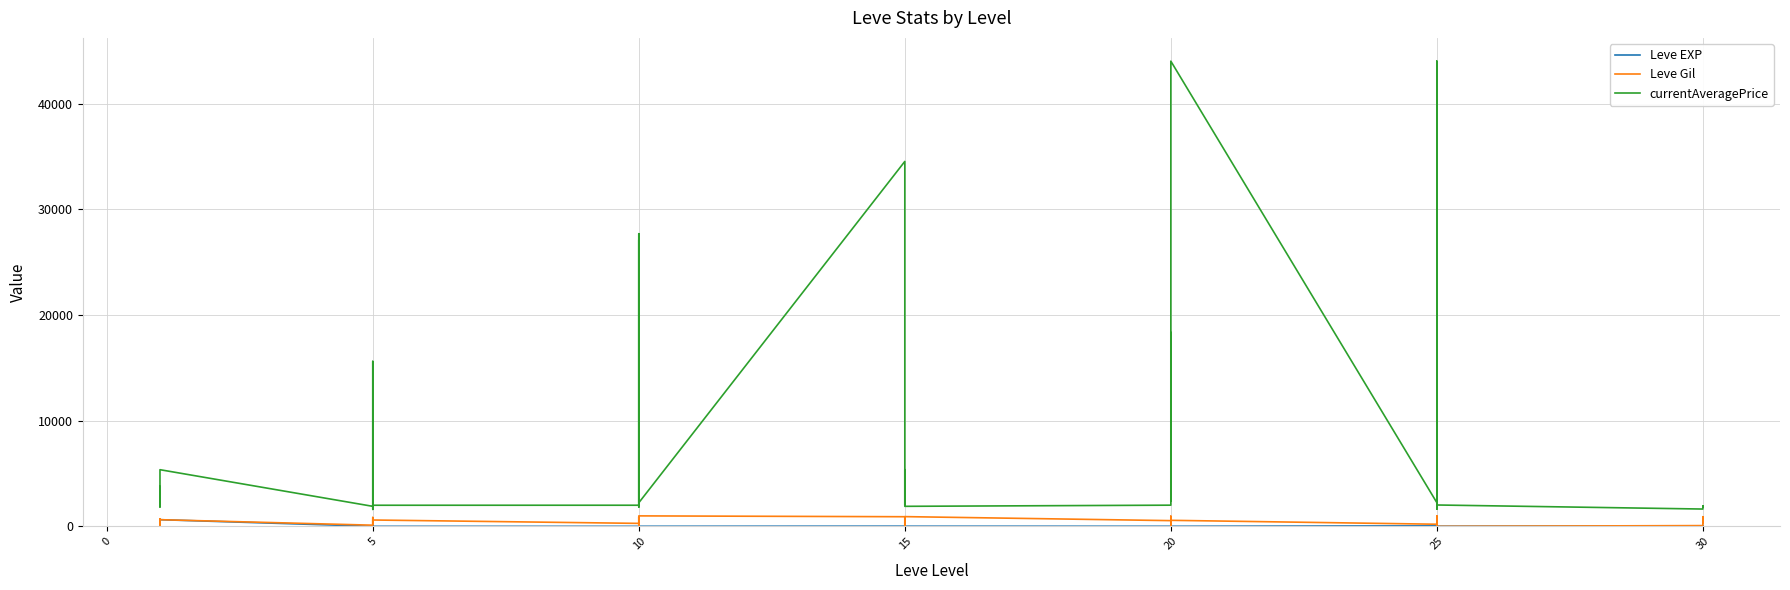

Reading right to left, list all the values displayed in this chart.

Leve EXP: 62	31	64	31	12	36	39	8	36	47	8	12	17	28	16	9	14	18	24	7	13	18	9	13	9	3	7	4	3	2	5	2	6	4	630	1	1	630	1	1
Leve Gil: 560	330	910	70	0	390	990	660	390	200	570	960	120	10	800	540	920	910	790	170	40	910	990	90	430	780	880	280	600	490	220	790	840	110	630	690	160	112	690	330
currentAveragePrice: 1917	1845	1915	1637	2021	1845	1627	44023	1836	2246	44023	34533	2408	18348	2703	2004	1895	2233	2703	5367	2000	34533	2233	27114	1823	27691	2406	1998	1996	1604	1821	1997	15611	1894	5361	2219	1893	3742	3763	1820